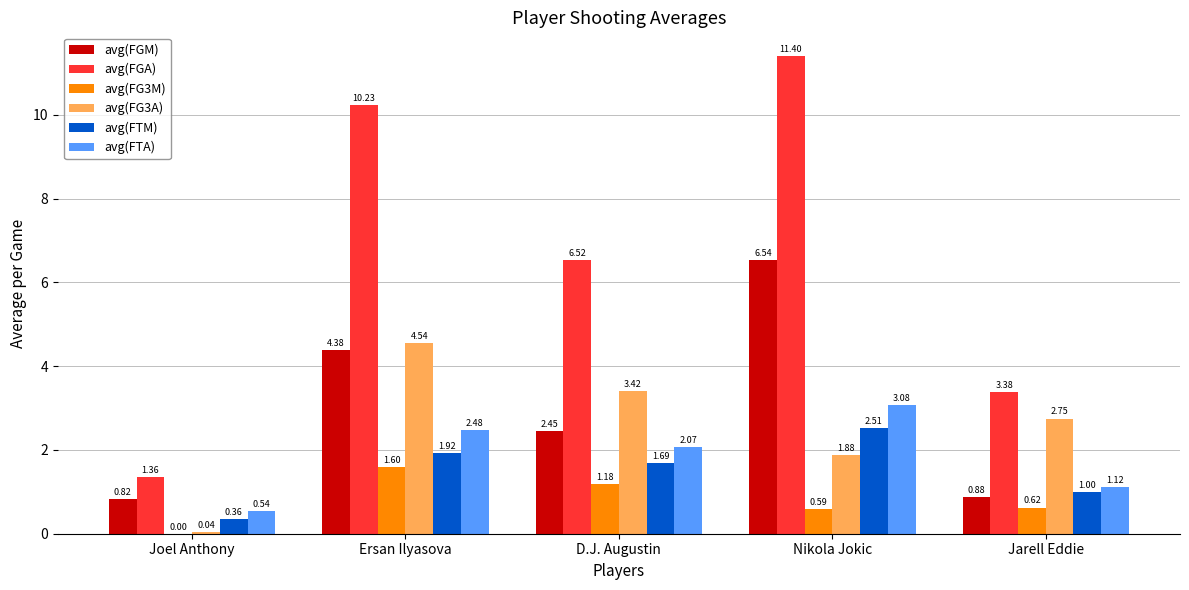

Which category has the highest value across all series?

Nikola Jokic